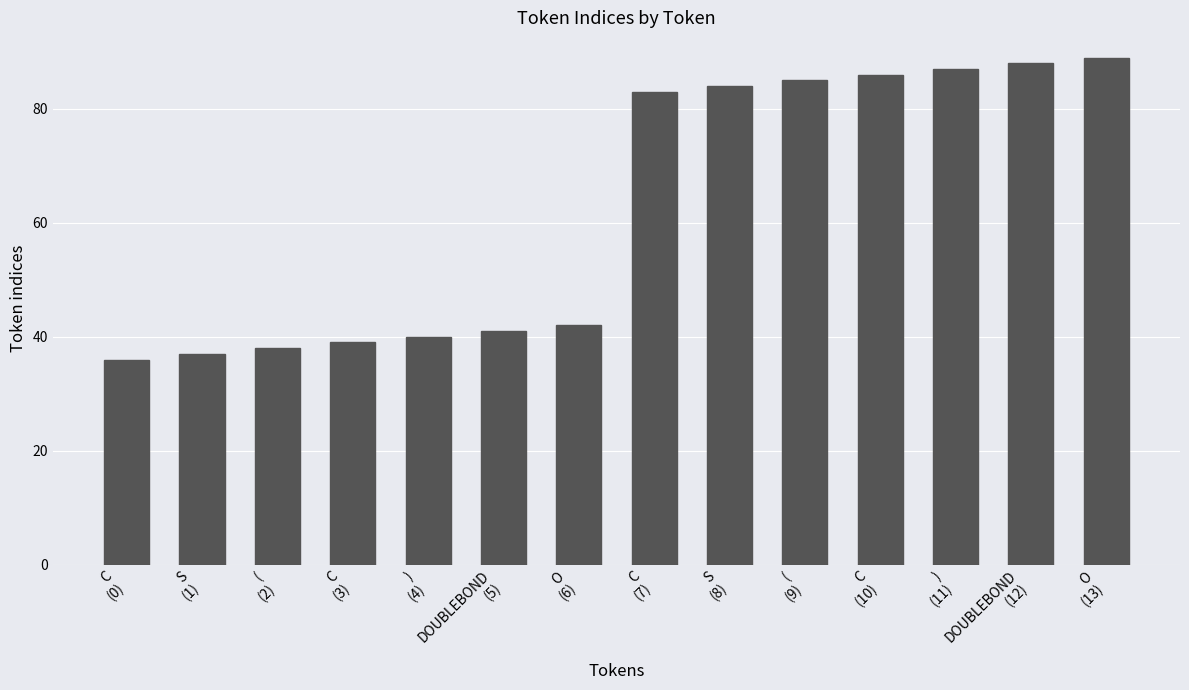

What is the sum of all values?

875